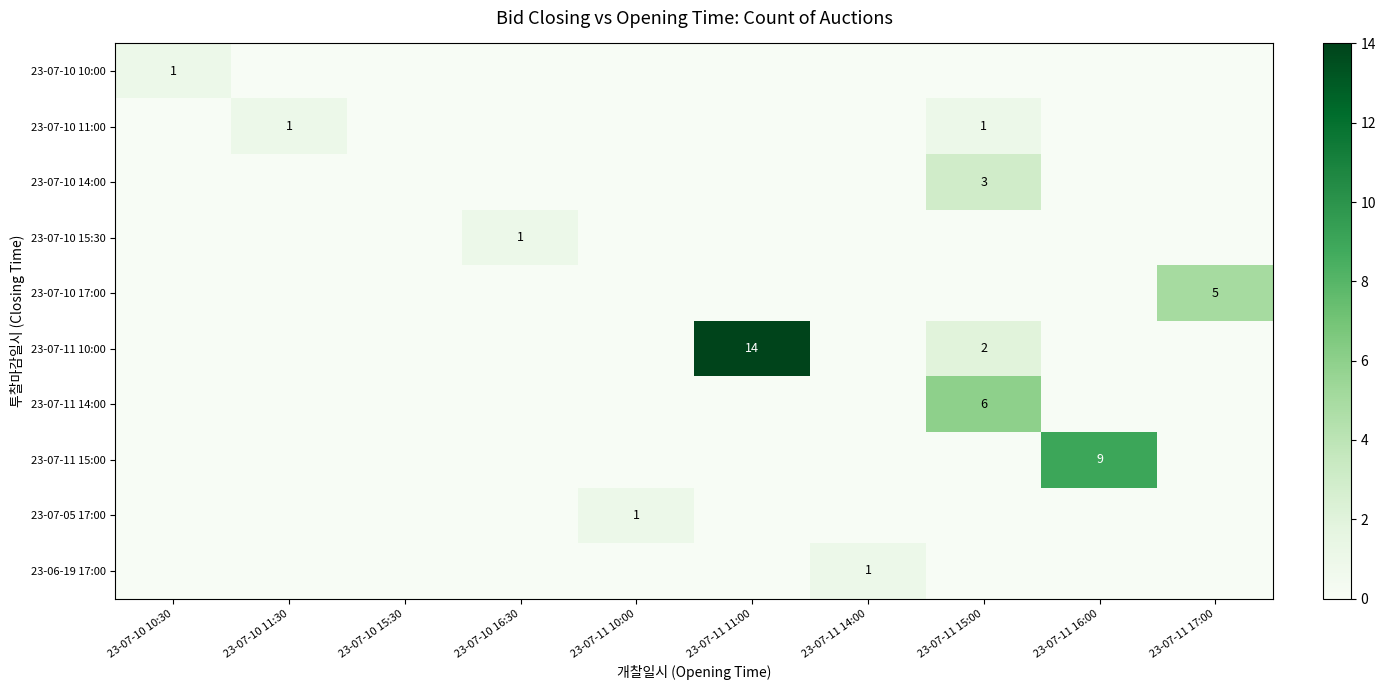

The 23-07-10 15:30 series shows 1 at 23-07-10 16:30. True or false?

True